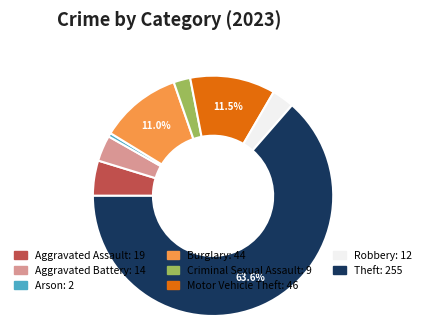

Is there any slice that represents more than half of the pie?

Yes